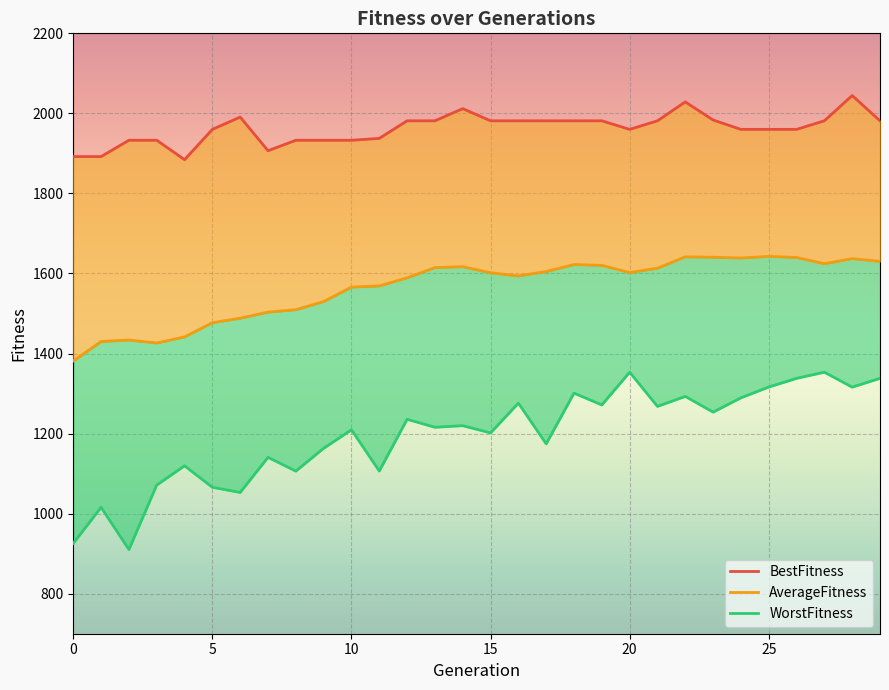

What is the value of the WorstFitness point at the 18th from the left?

1174.4